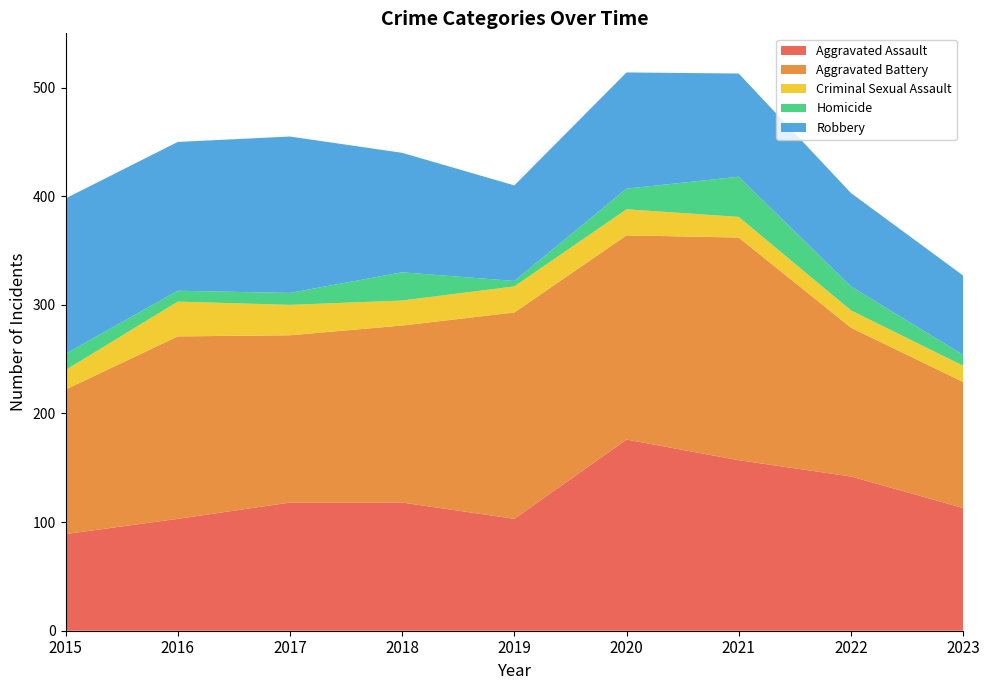

Reading left to right, extract all data points from this chart.

Aggravated Assault: 89	103	118	118	103	176	157	142	113
Aggravated Battery: 133	168	154	163	190	188	205	137	116
Criminal Sexual Assault: 18	32	28	23	24	24	19	16	15
Homicide: 15	10	11	26	5	19	37	22	10
Robbery: 143	137	144	110	88	107	95	86	73